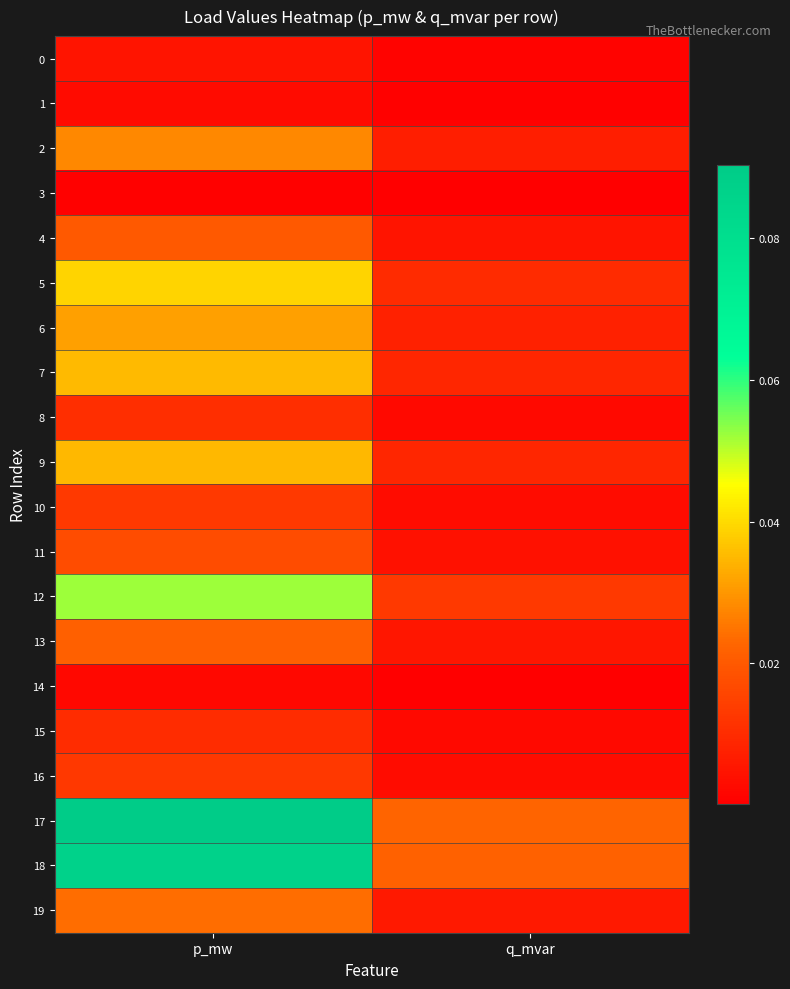

Which has a higher value, p_mw or q_mvar?

p_mw